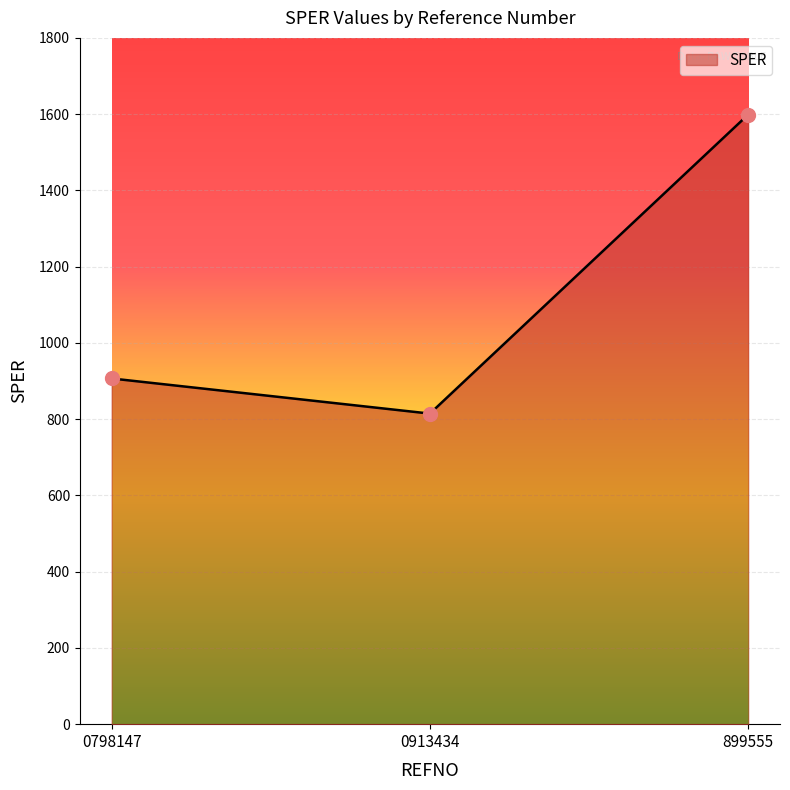

What is the change in value from 0913434 to 899555?

+784.3